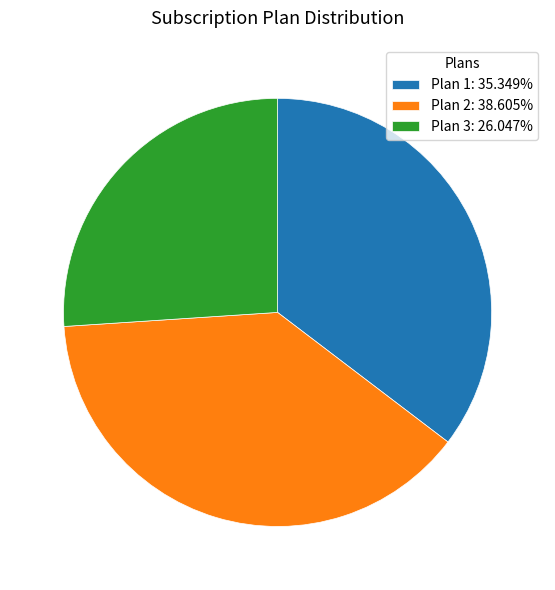

Count the number of slices in the pie.

3